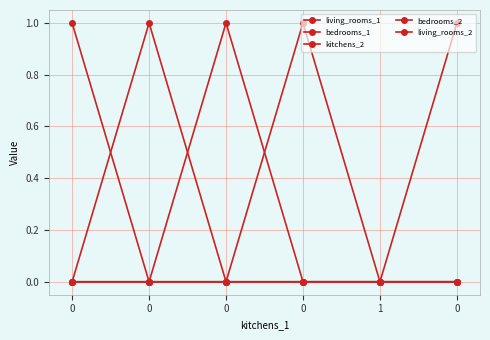

How many distinct data groups are displayed?

5